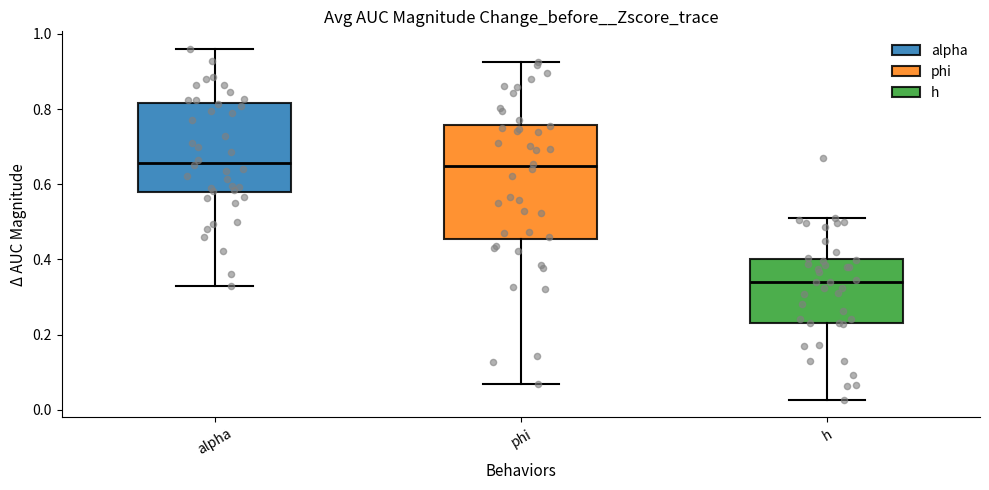

Where does the upper whisker of the box for phi end on the y-axis? The values are not printed on the chart, so give them approximately, as read against the axis.

0.92